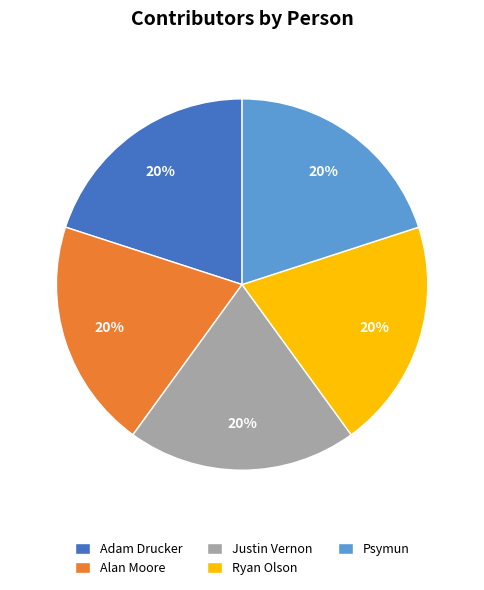

Does any single category account for the majority?

No